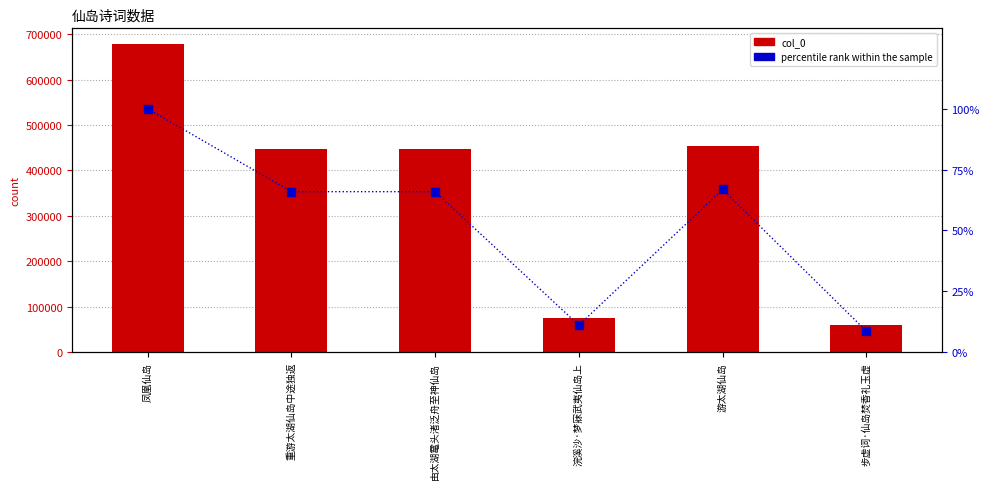

The col_0 series shows 678768.0 at 凤凰仙岛. True or false?

True